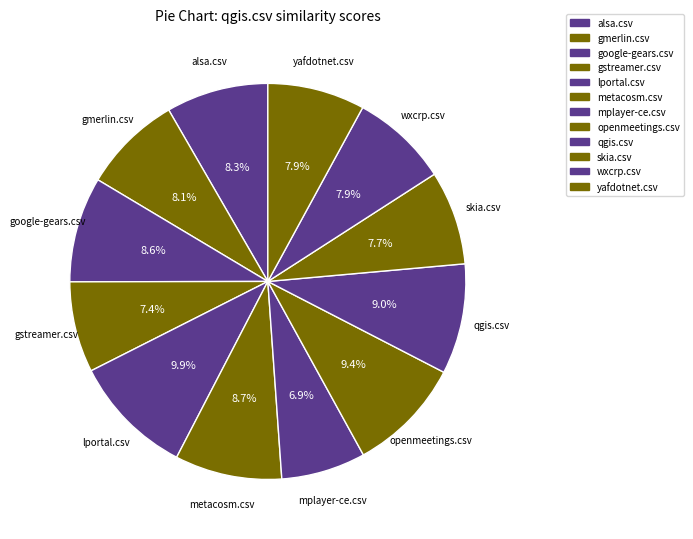

Rank the categories by value from lowest to highest.

mplayer-ce.csv, gstreamer.csv, skia.csv, wxcrp.csv, yafdotnet.csv, gmerlin.csv, alsa.csv, google-gears.csv, metacosm.csv, qgis.csv, openmeetings.csv, lportal.csv